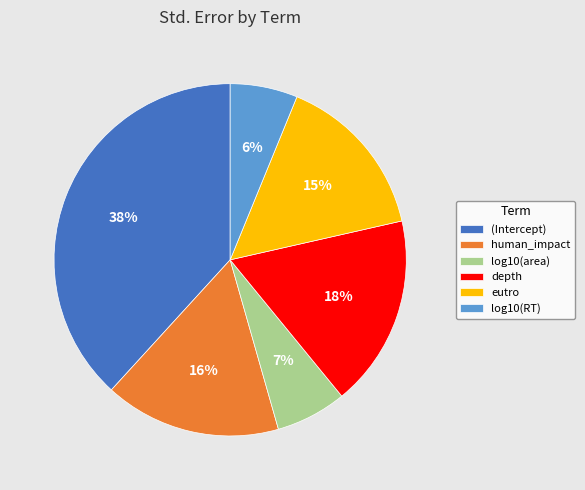

What is the largest slice in the pie chart?

(Intercept)